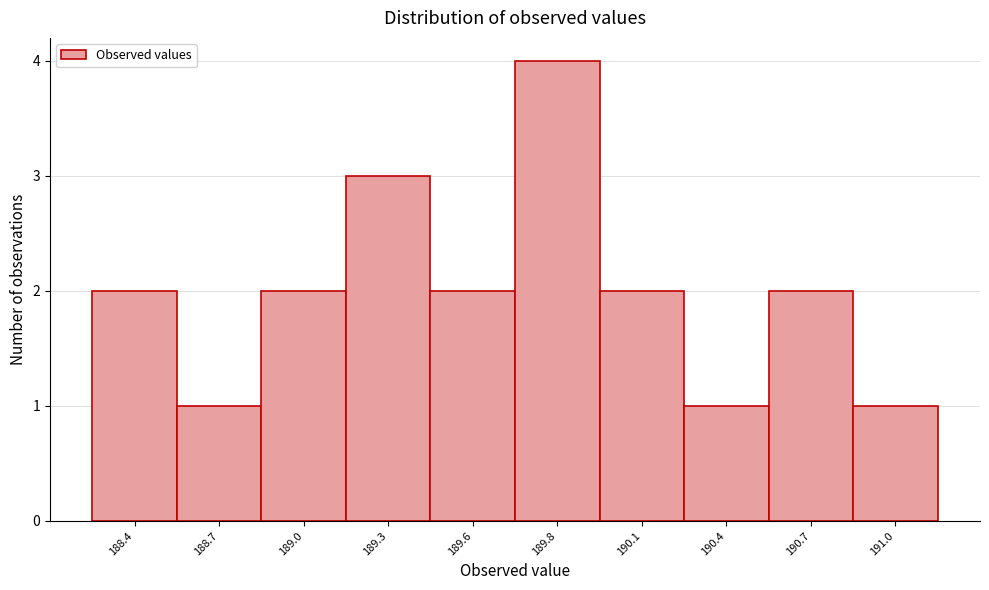

Reading left to right, list all the values displayed in this chart.

188.4=2	188.7=1	189.0=2	189.3=3	189.6=2	189.8=4	190.1=2	190.4=1	190.7=2	191.0=1